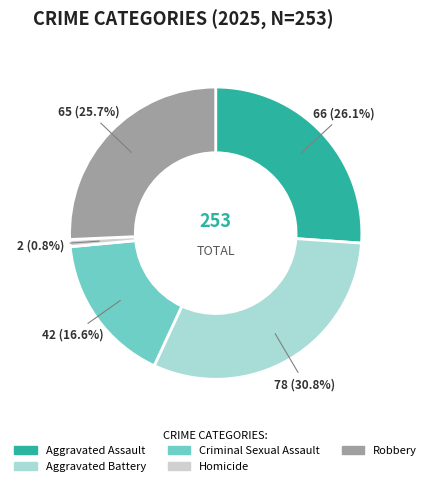

How many slices are in this pie chart?

5